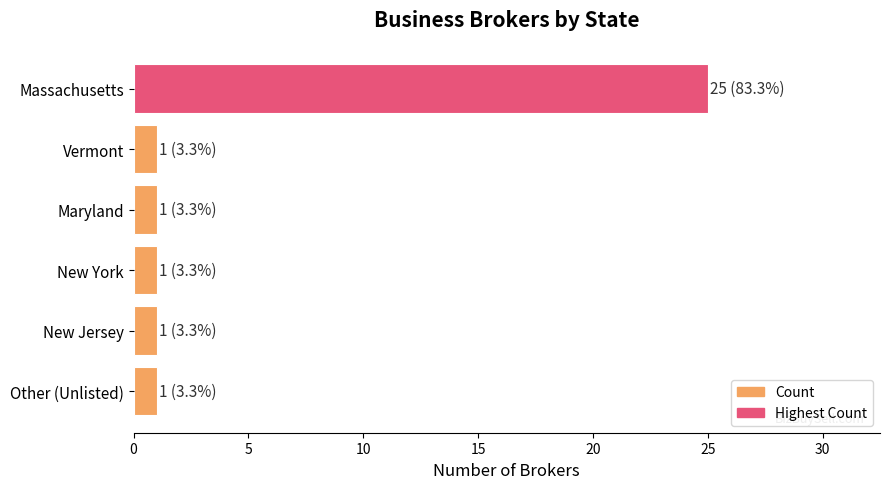

What is the value of the 3rd bar from the top?

1